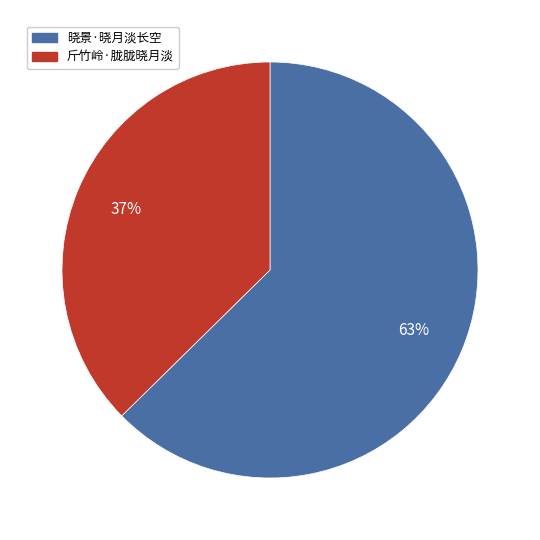

Count the number of slices in the pie.

2